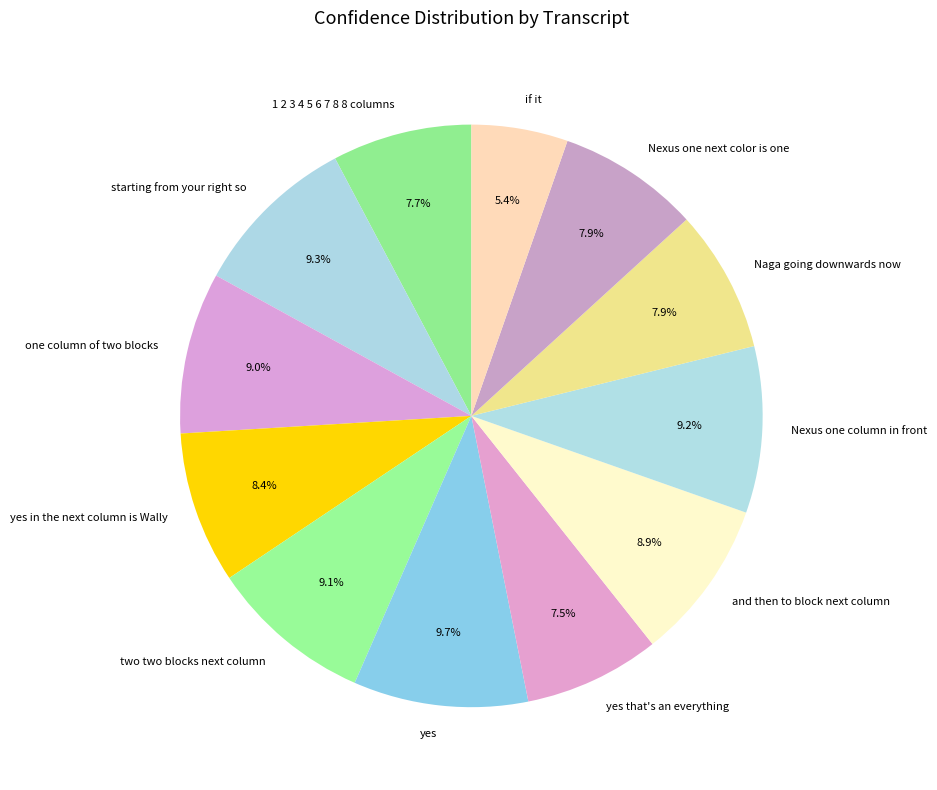

What portion of the pie excludes two two blocks next column?

90.9%